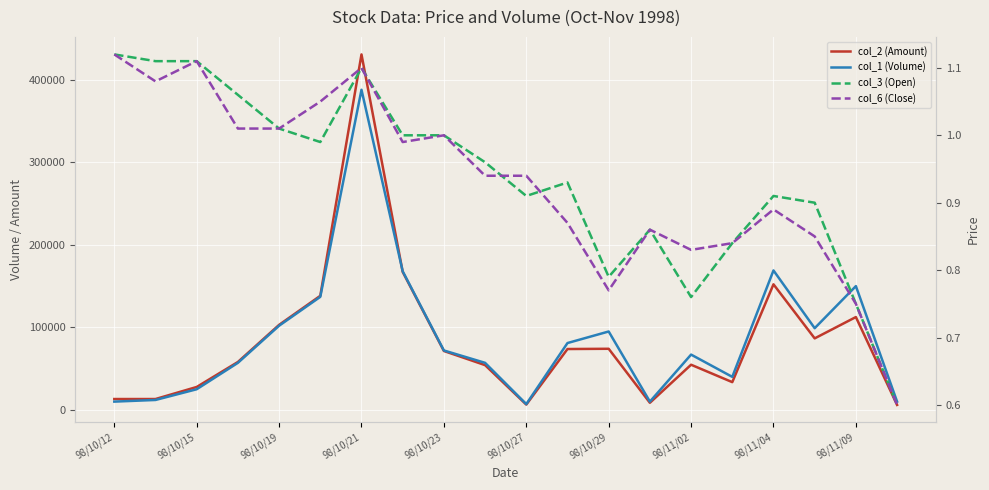

In col_2 (Amount), how many points are higher than both neighbors (excluding endpoints)?

5